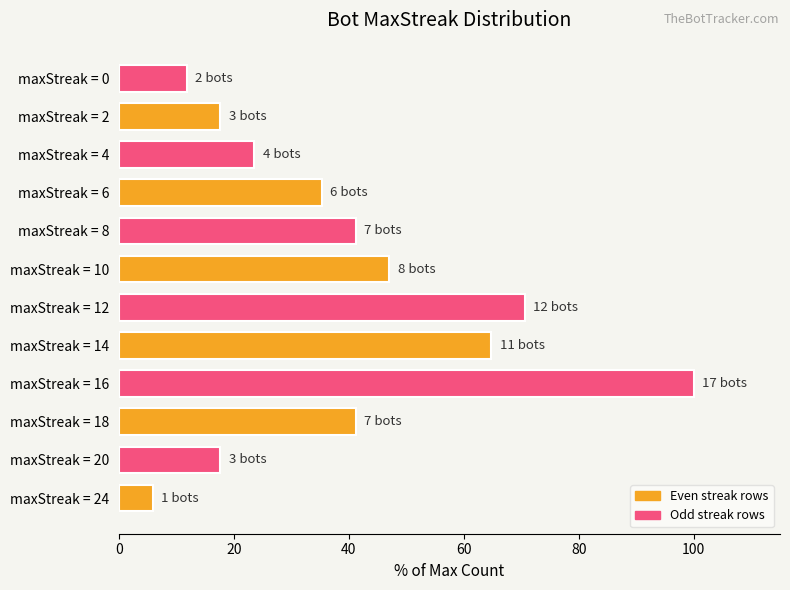

What is the average value?

39.7